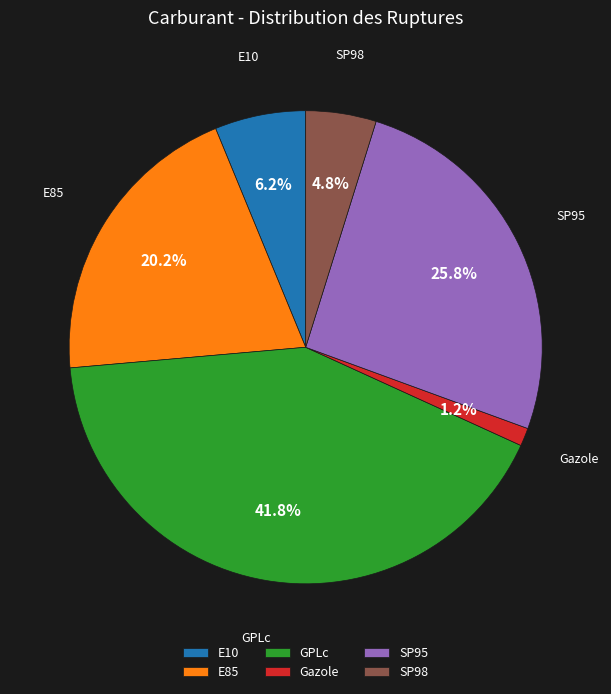

To the nearest percent, what is the average slice percentage?

17%